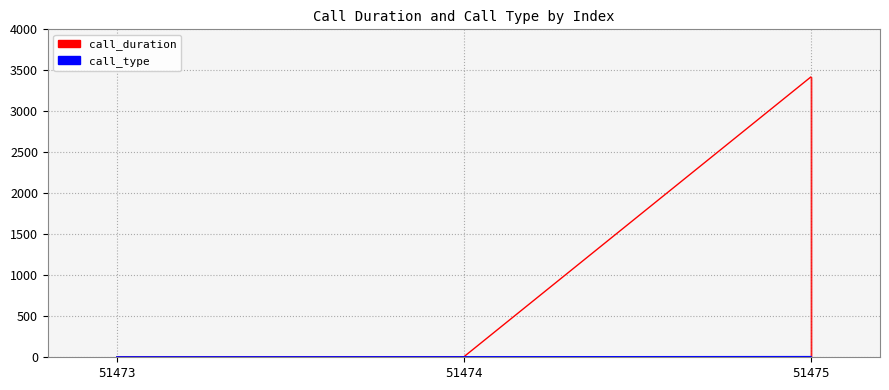

What is the value of the call_duration point at the 2nd from the left?

6